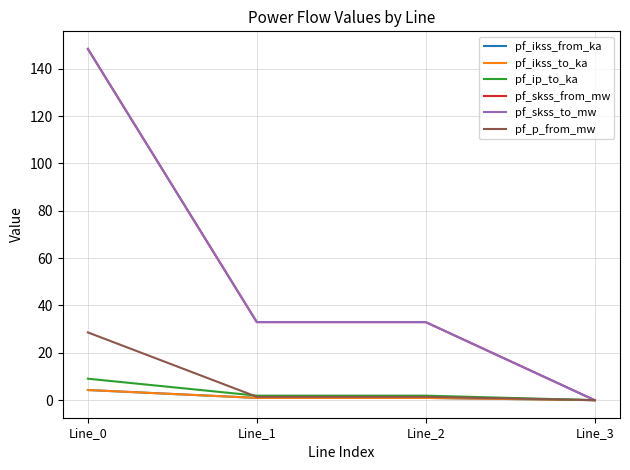

Does the chart have visible grid lines?

Yes